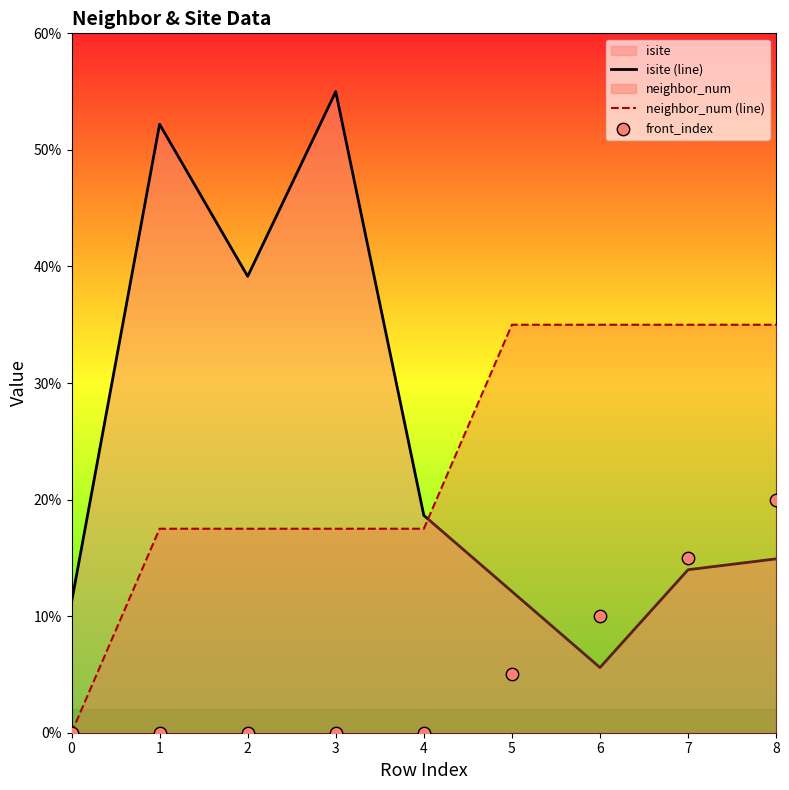

Which series has the largest Y range (max minus min)?

isite (line)